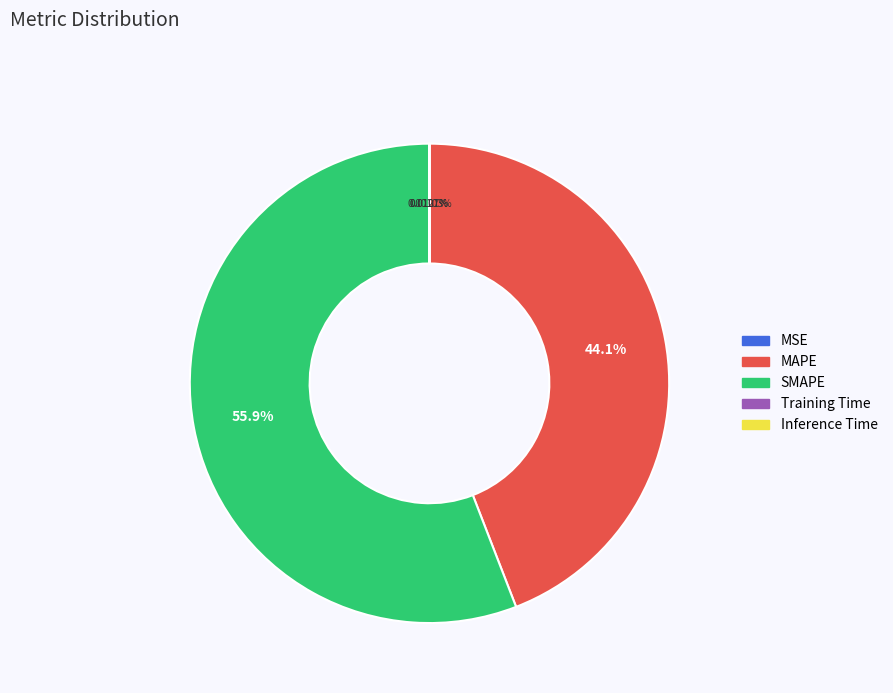

Does SMAPE represent more than half of the total?

Yes